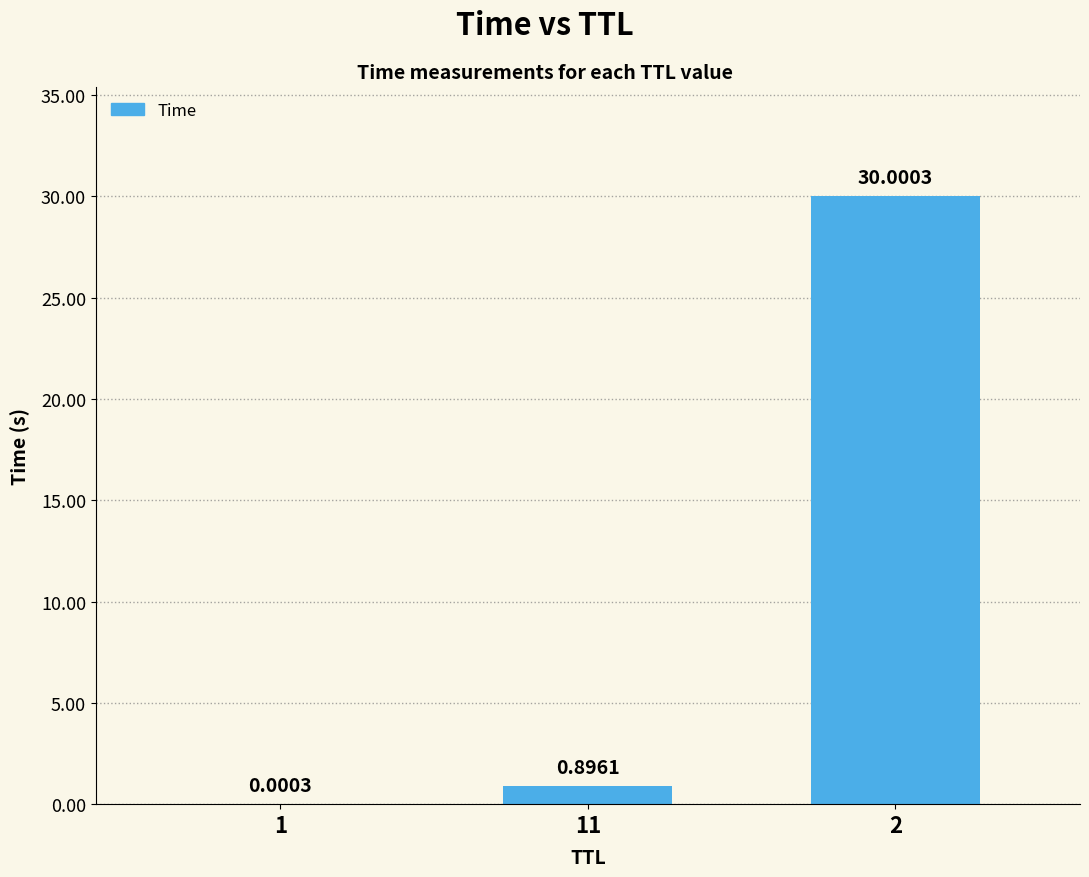

What is the sum of all values?

30.9